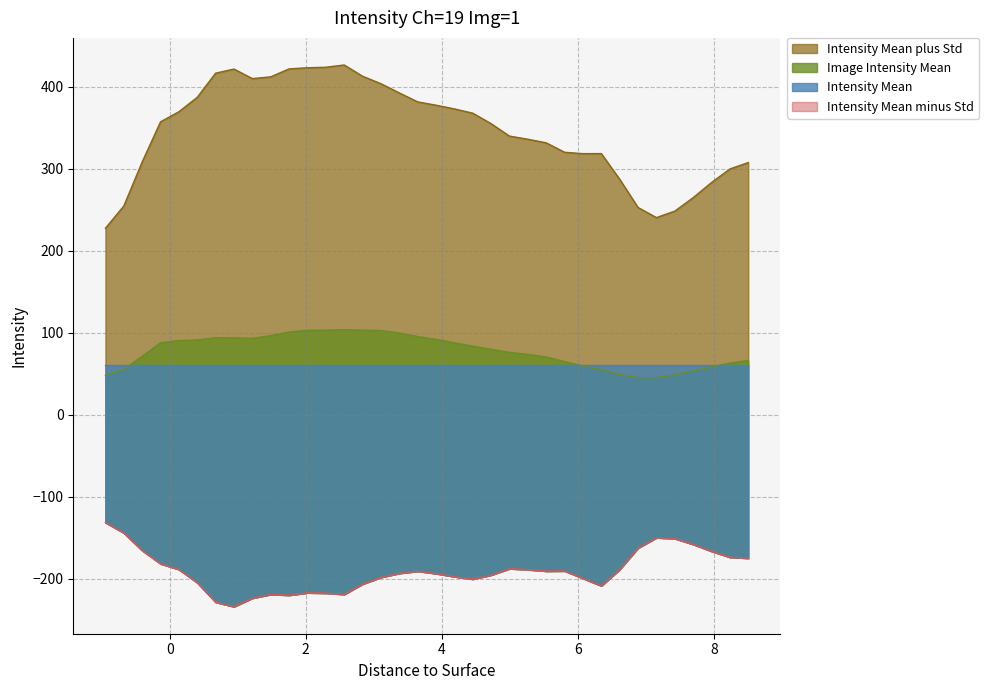

Does the chart display data point markers on the line(s)?

No